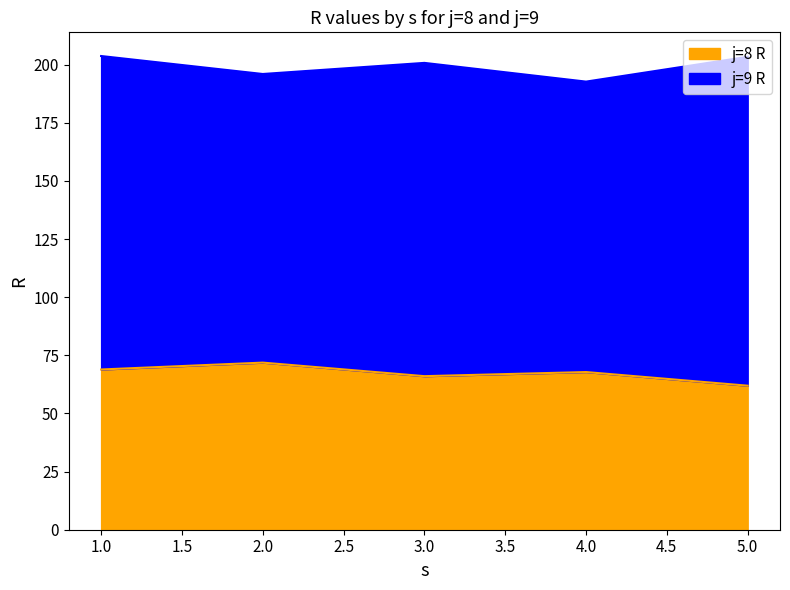

True or false: the data has more than 0 interior local peaks.

True